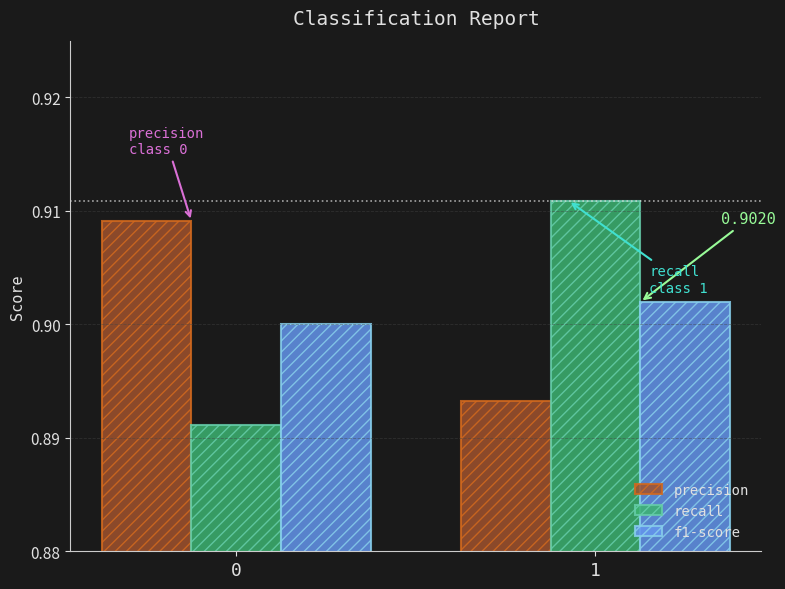

How many distinct data groups are displayed?

3